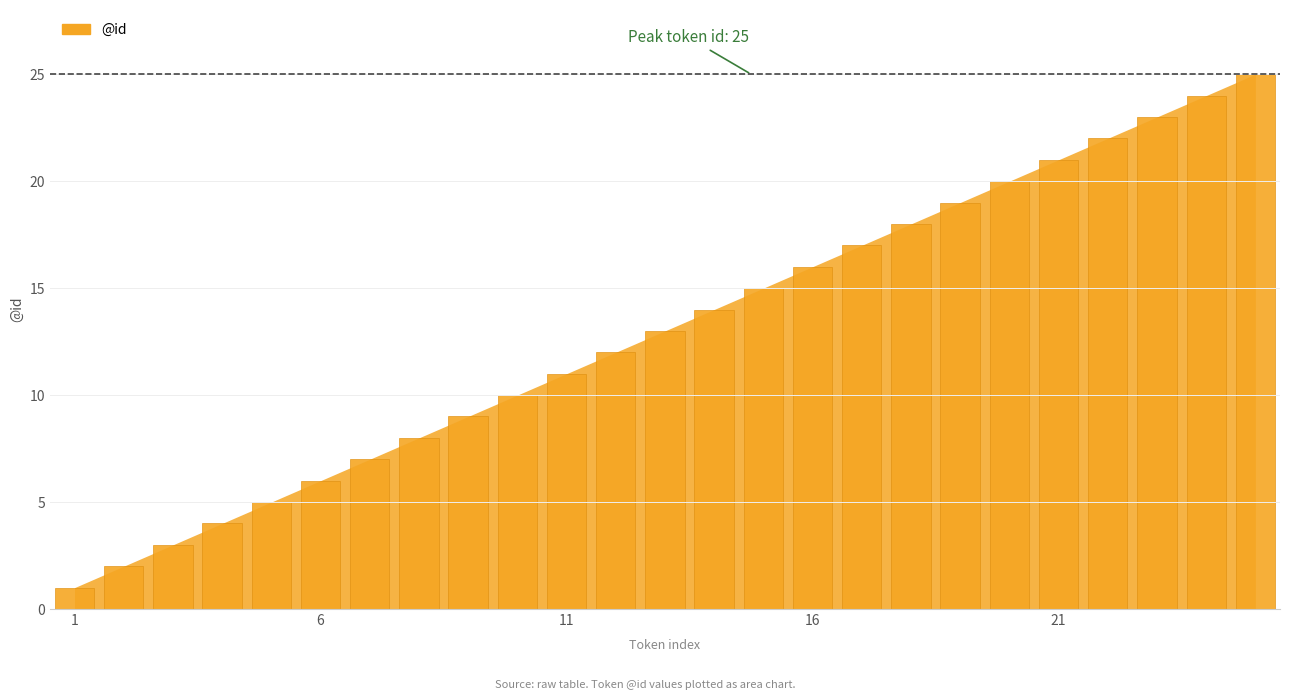

What is the sum of all values?

325